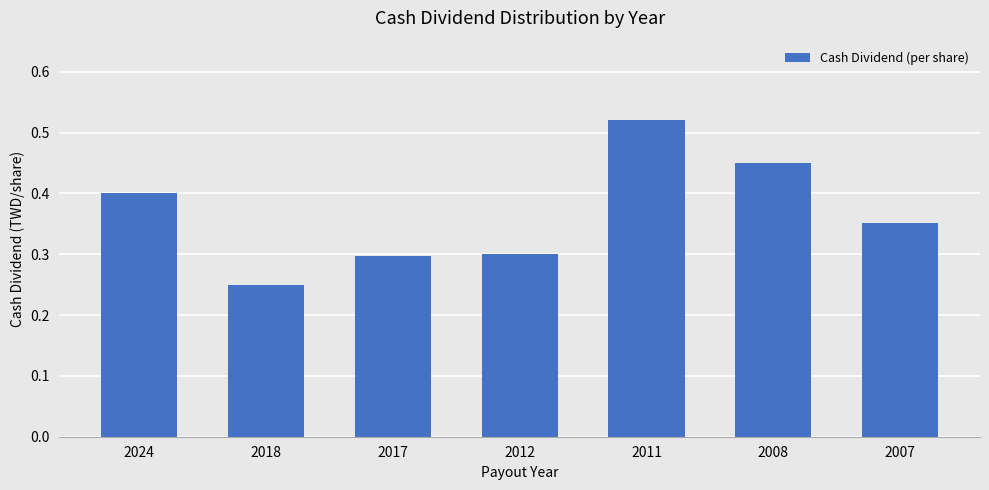

What is the sum of the values at 2008 and 2011?

1.0